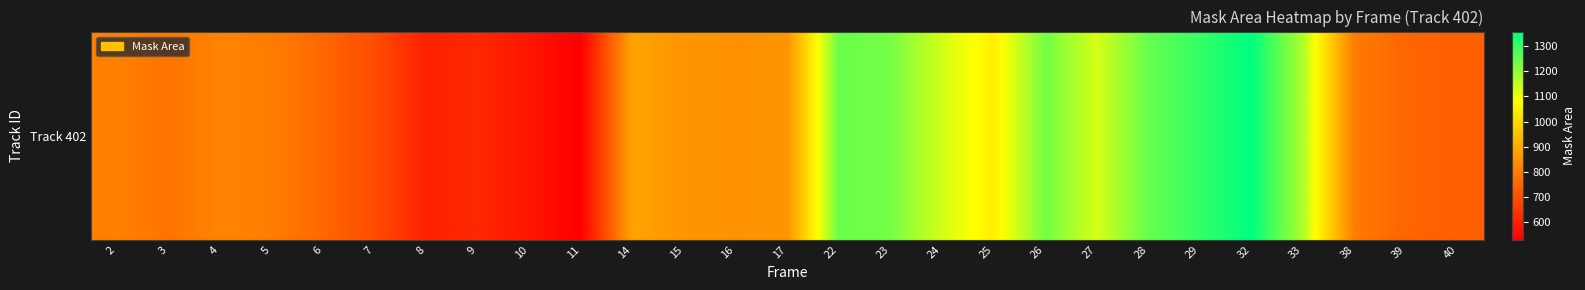

The chart shows a value of 780 at 3. True or false?

True